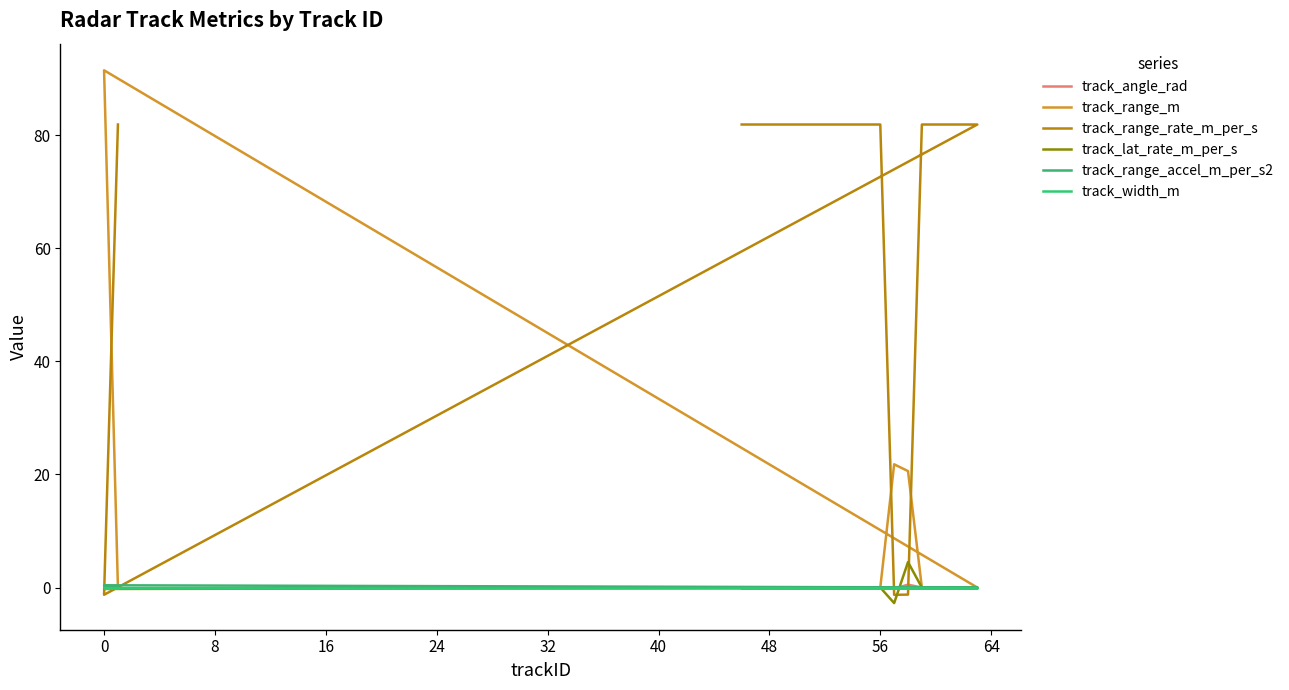

How many negative values does the track_lat_rate_m_per_s series have?

2